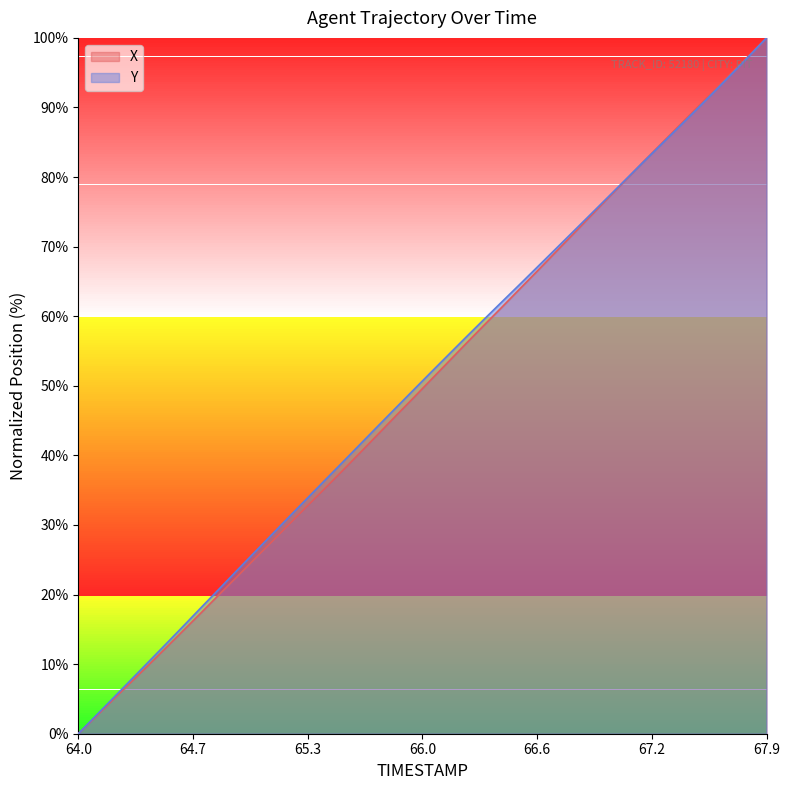

What is the value of the X point at the 4th from the left?

7.4